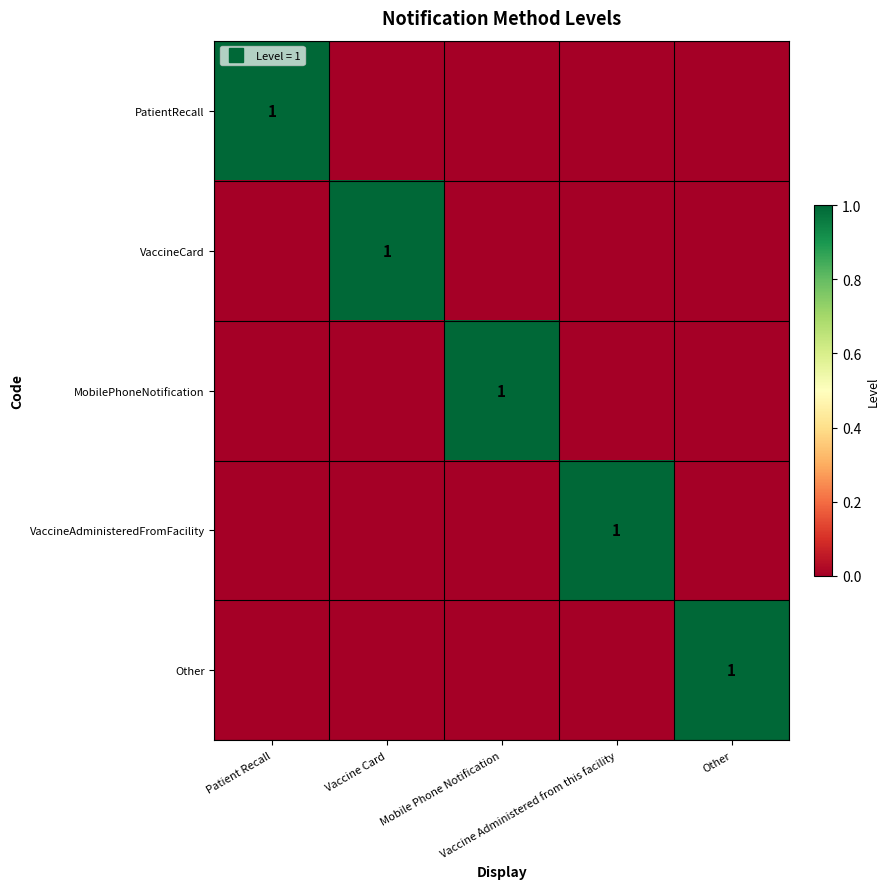

The PatientRecall series shows 0 at Other. True or false?

True